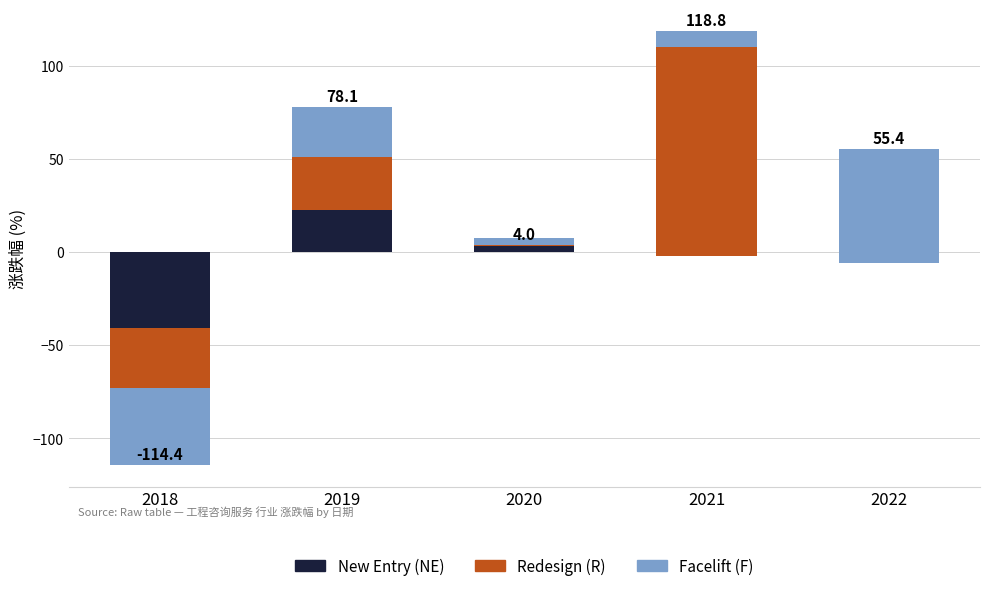

What is the average value of the Redesign (R) series?

15.7